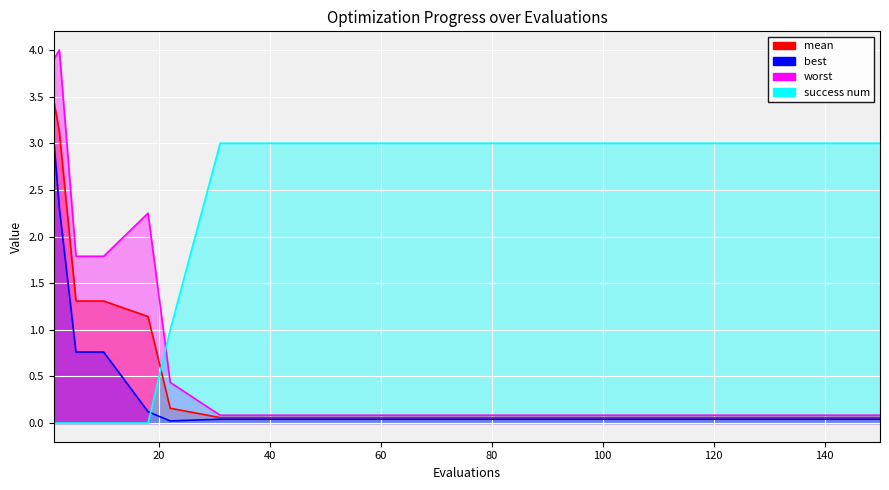

What is the maximum value for mean?

3.5